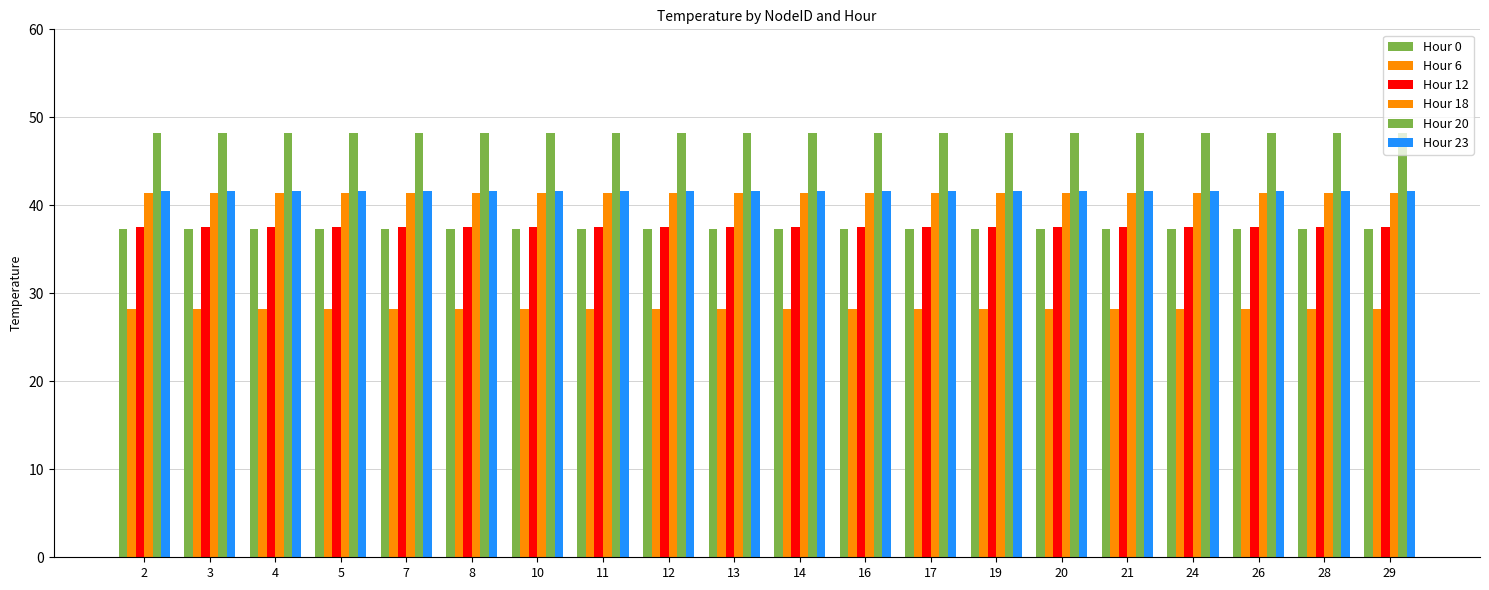

Is the value of Hour 18 at 28 greater than the value of Hour 0 at 26?

Yes